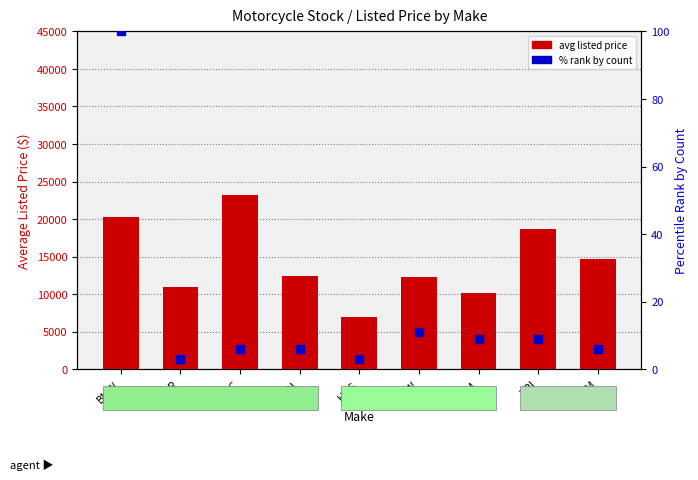

Which series has the largest total across all categories?

avg listed price